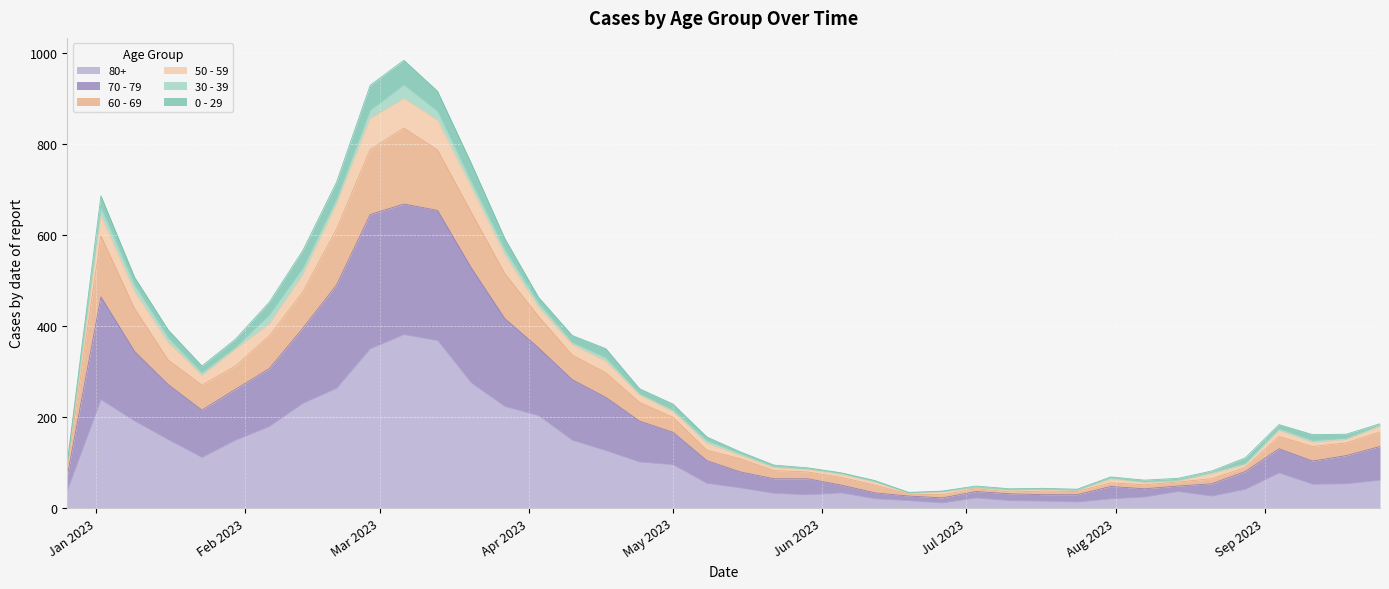

What is the difference between the 80+ values at 2023-06-05 and 2023-05-01?

62